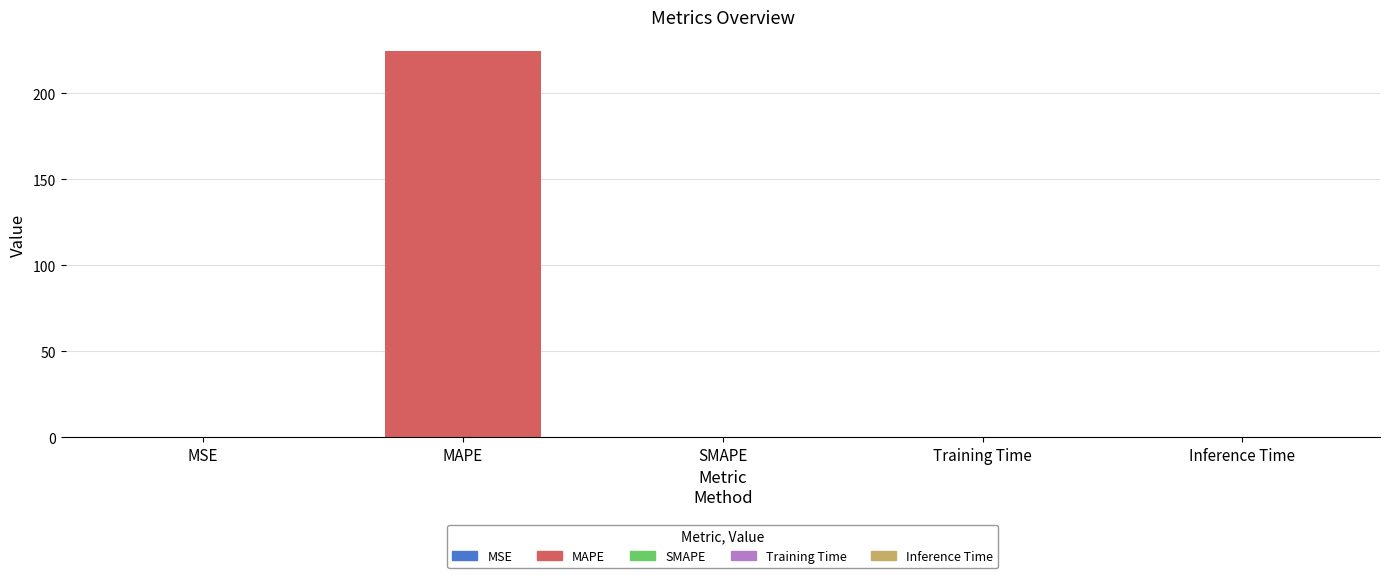

Read the value at MAPE.

224.8